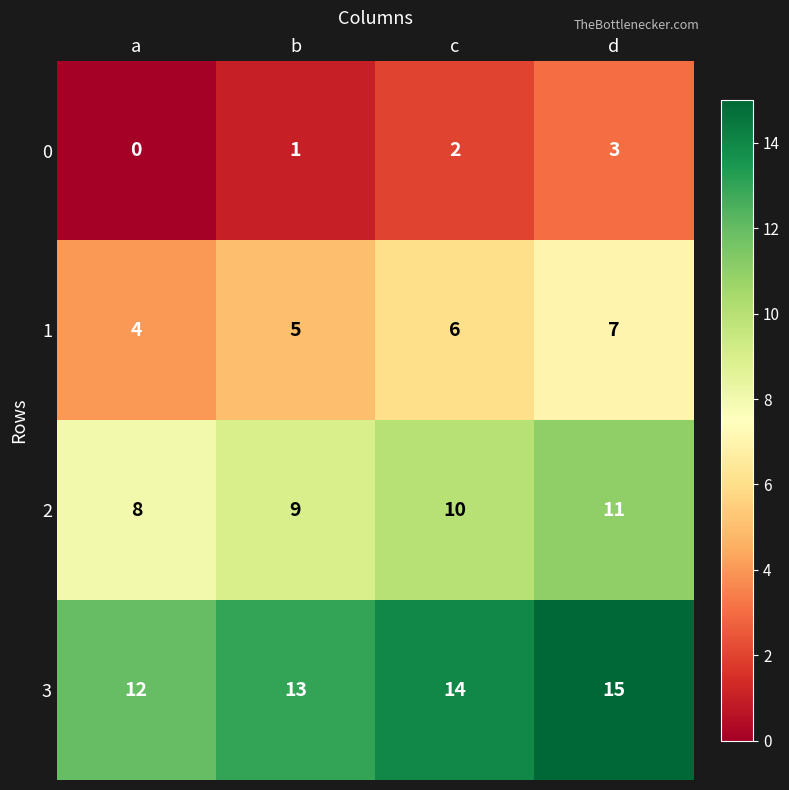

Rank the series by their maximum value, from lowest to highest.

0, 1, 2, 3